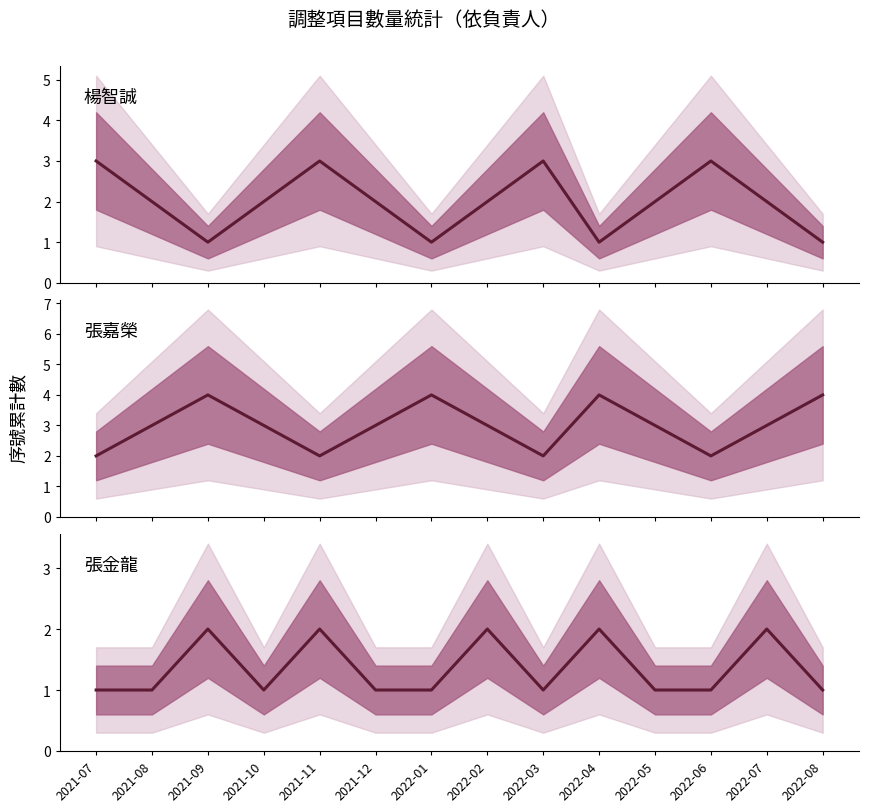

How many intersections are there between 楊智誠 and 張嘉榮?

7